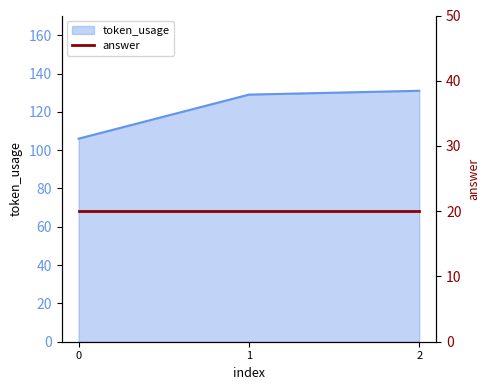

Reading right to left, transcribe all the data shown in this chart.

131	129	106